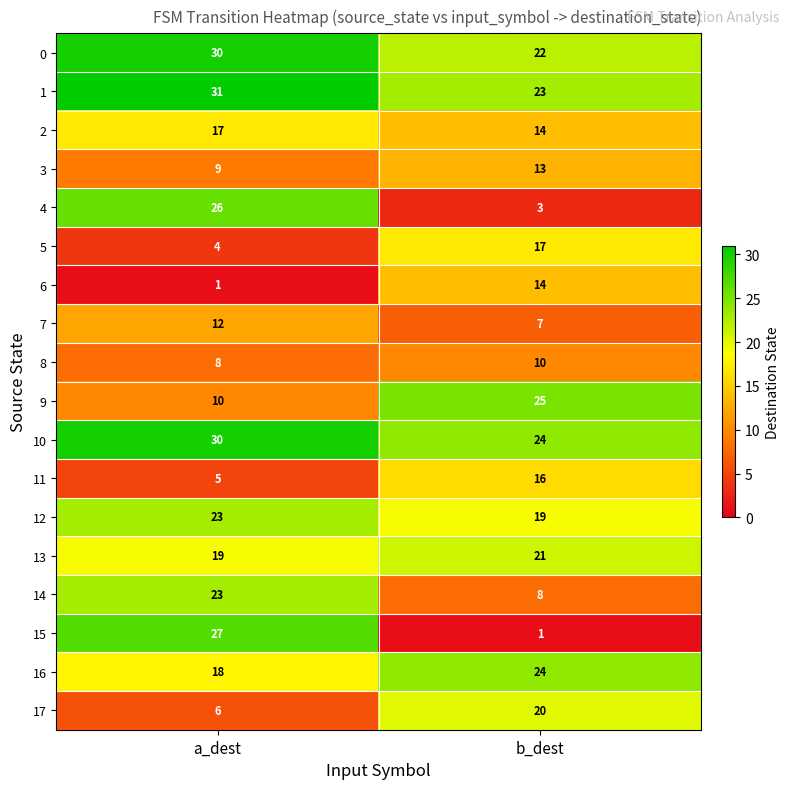

Which category has the highest value in the 7 series?

a_dest